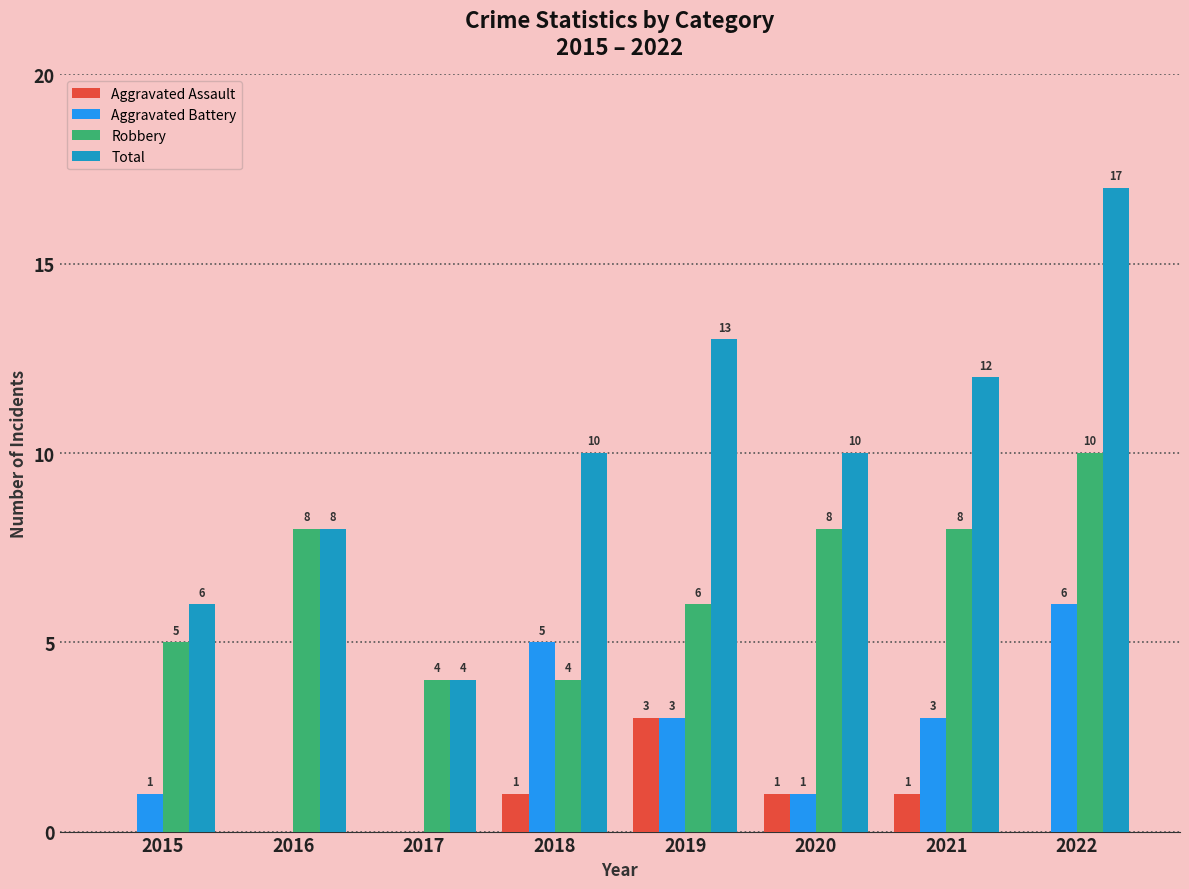

What is the average value of the Robbery series?

7